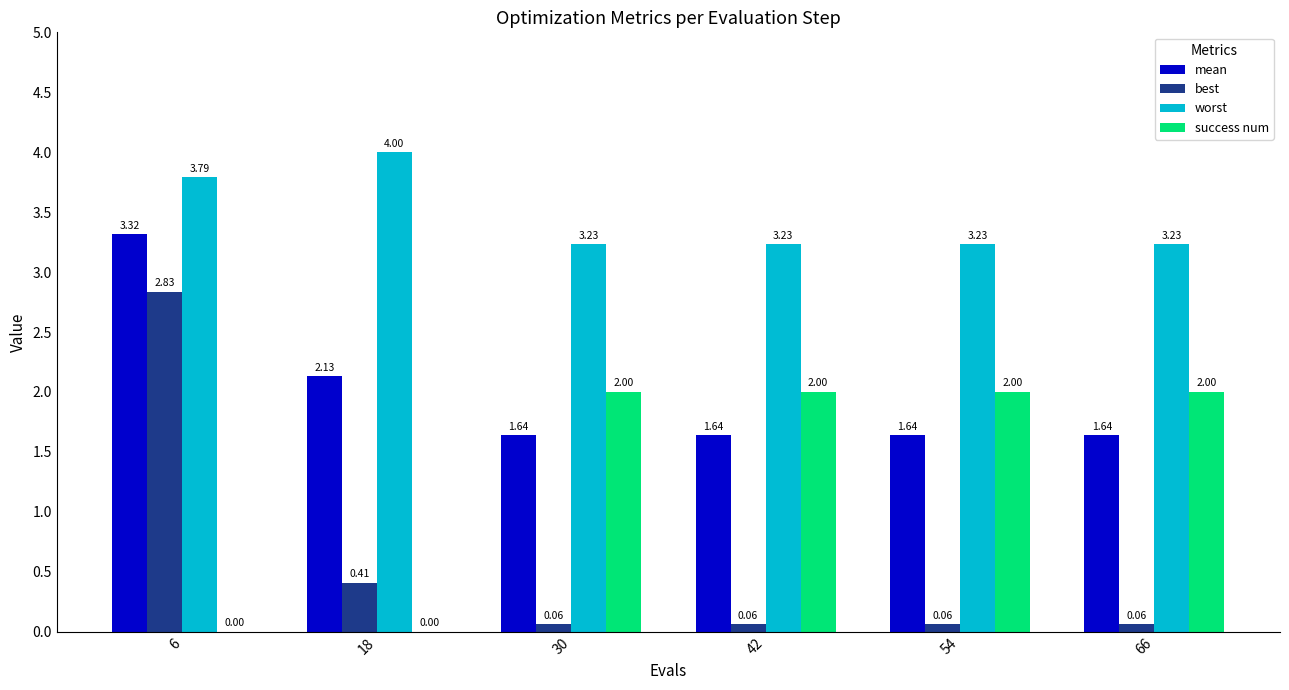

Is it true that success num equals 2.0 at 30?

True